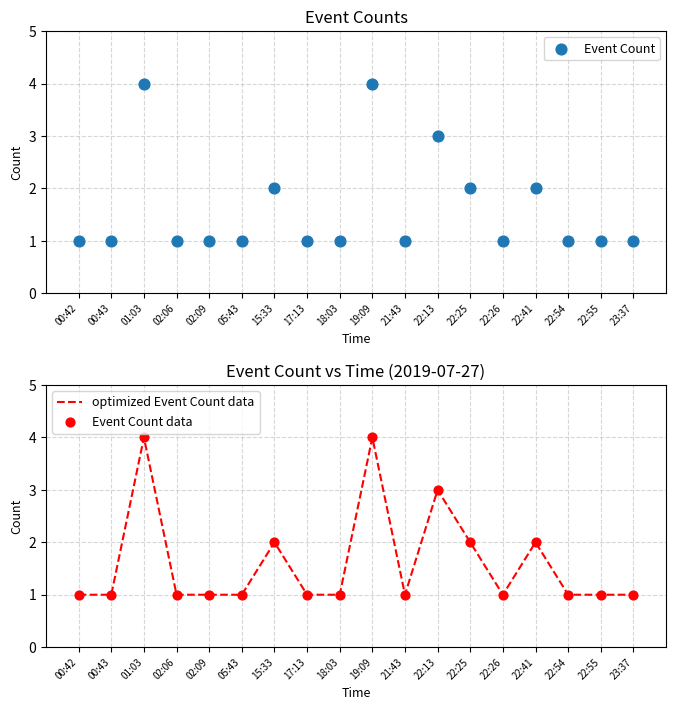

Which series has the largest Y range (max minus min)?

Event Count